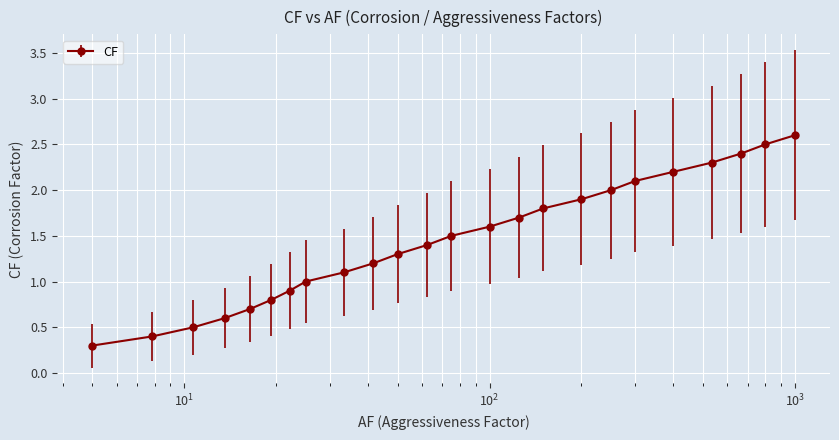

Reading right to left, what are all the values shown in this chart?

2.6	2.5	2.4	2.3	2.2	2.1	2.0	1.9	1.8	1.7	1.6	1.5	1.4	1.3	1.2	1.1	1.0	0.9	0.8	0.7	0.6	0.5	0.4	0.3